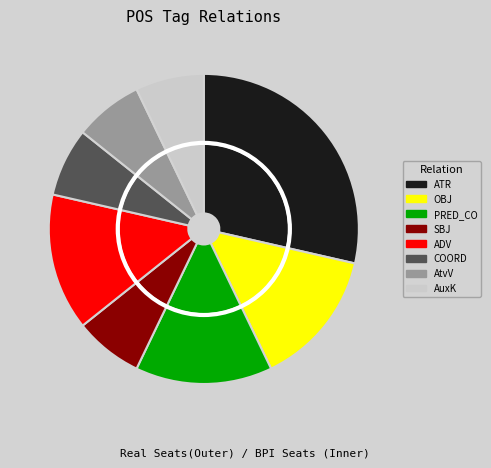

Is it true that SBJ is 7% of the pie?

True